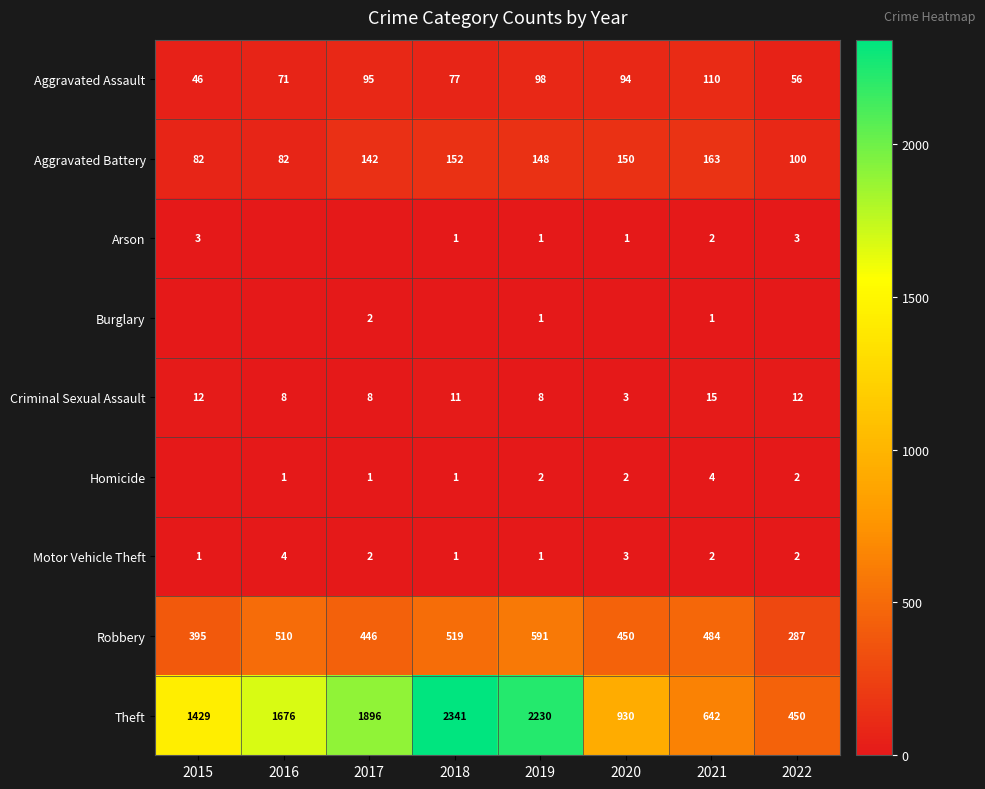

List the labels in order of Aggravated Assault value, smallest first.

2015, 2022, 2016, 2018, 2020, 2017, 2019, 2021